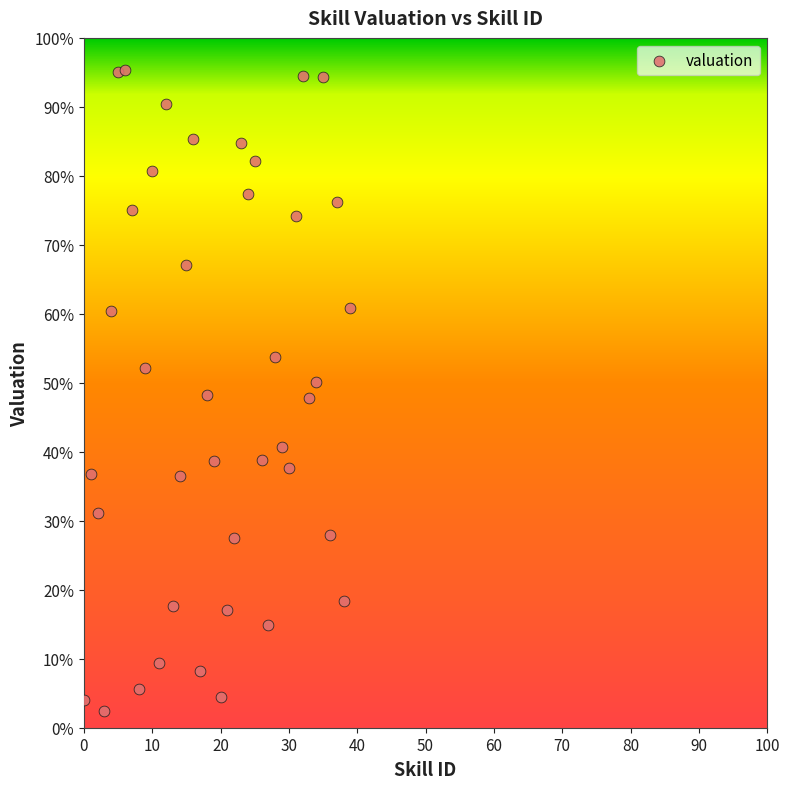

What is the range of Y values (max minus min)?

92.9